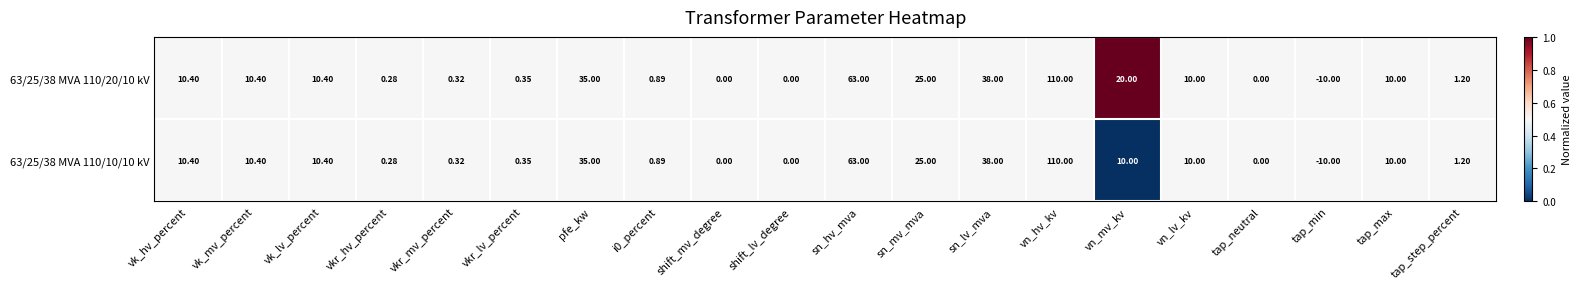

At which label does 63/25/38 MVA 110/20/10 kV reach its minimum?

tap_min